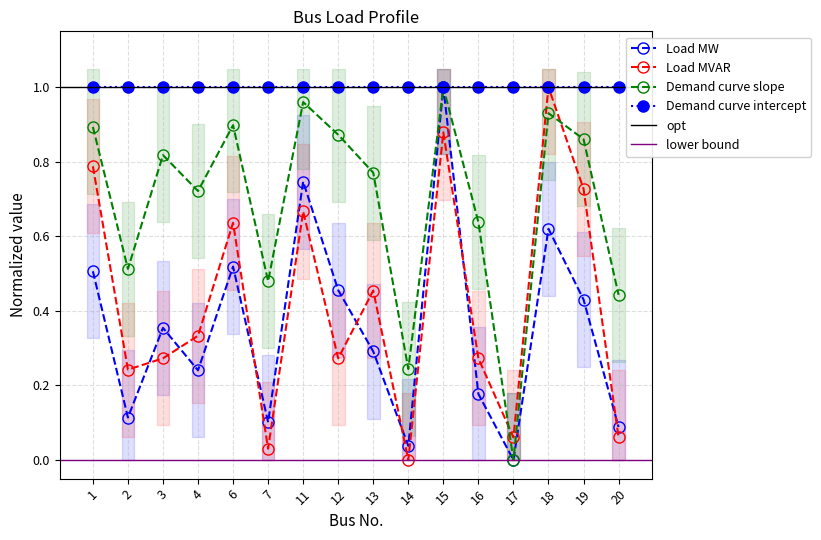

Where is the first local maximum for Load MW?

3